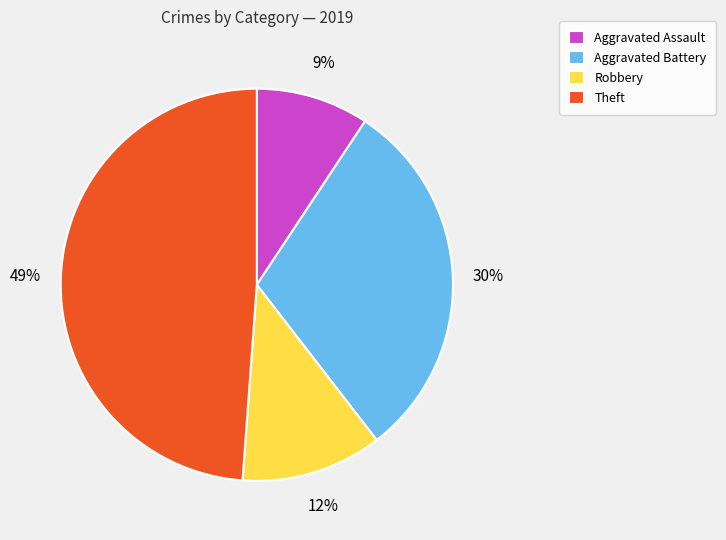

Rank the categories by value from lowest to highest.

Aggravated Assault, Robbery, Aggravated Battery, Theft